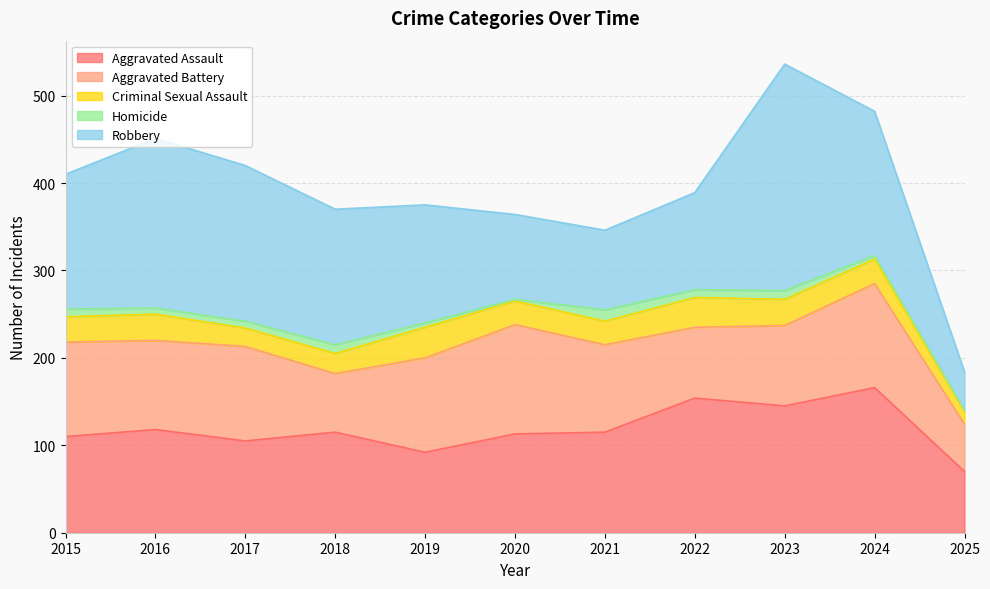

What is the difference between the Aggravated Assault values at 2016 and 2024?

48